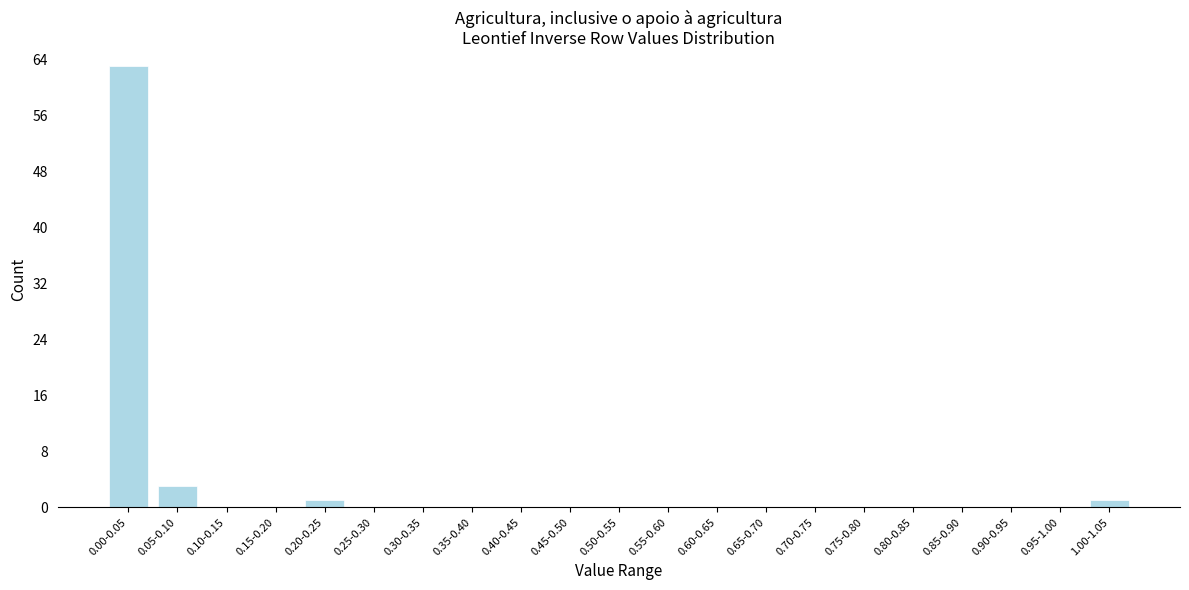

Reading left to right, transcribe all the data shown in this chart.

0.00-0.05=63	0.05-0.10=3	0.10-0.15=0	0.15-0.20=0	0.20-0.25=1	0.25-0.30=0	0.30-0.35=0	0.35-0.40=0	0.40-0.45=0	0.45-0.50=0	0.50-0.55=0	0.55-0.60=0	0.60-0.65=0	0.65-0.70=0	0.70-0.75=0	0.75-0.80=0	0.80-0.85=0	0.85-0.90=0	0.90-0.95=0	0.95-1.00=0	1.00-1.05=1